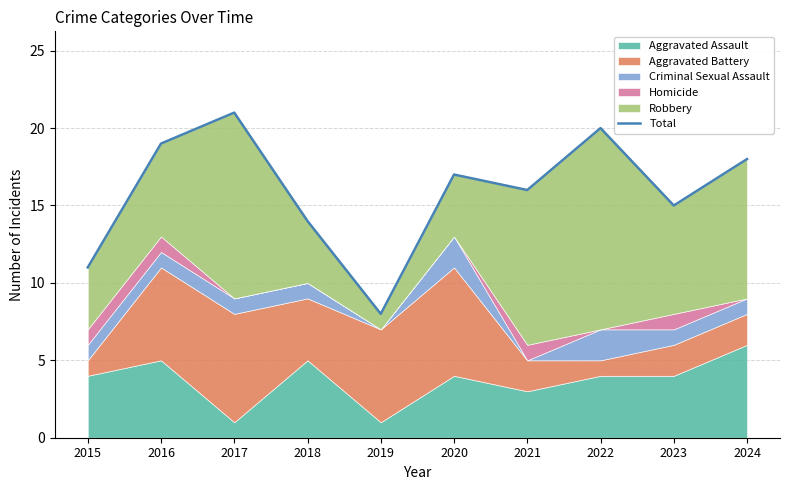

Reading left to right, list all the values displayed in this chart.

11	19	21	14	8	17	16	20	15	18